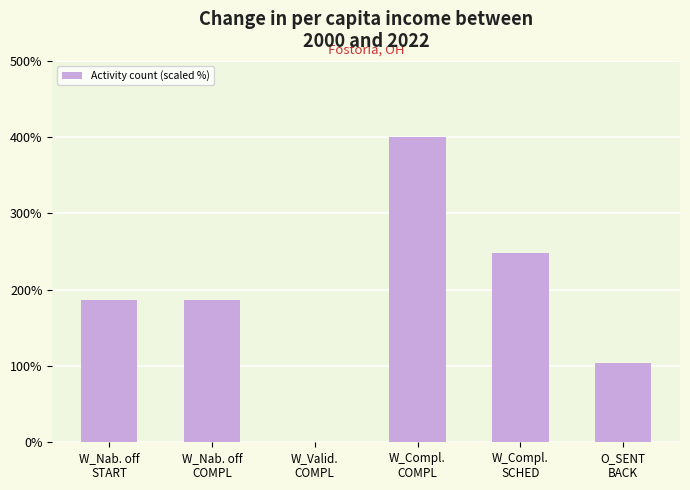

What is the average value?

187.4